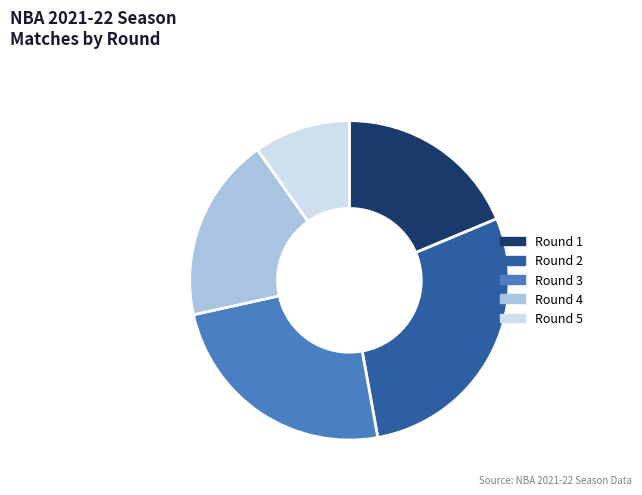

What is the ratio of the value at Round 4 to the value at Round 1?

1.0